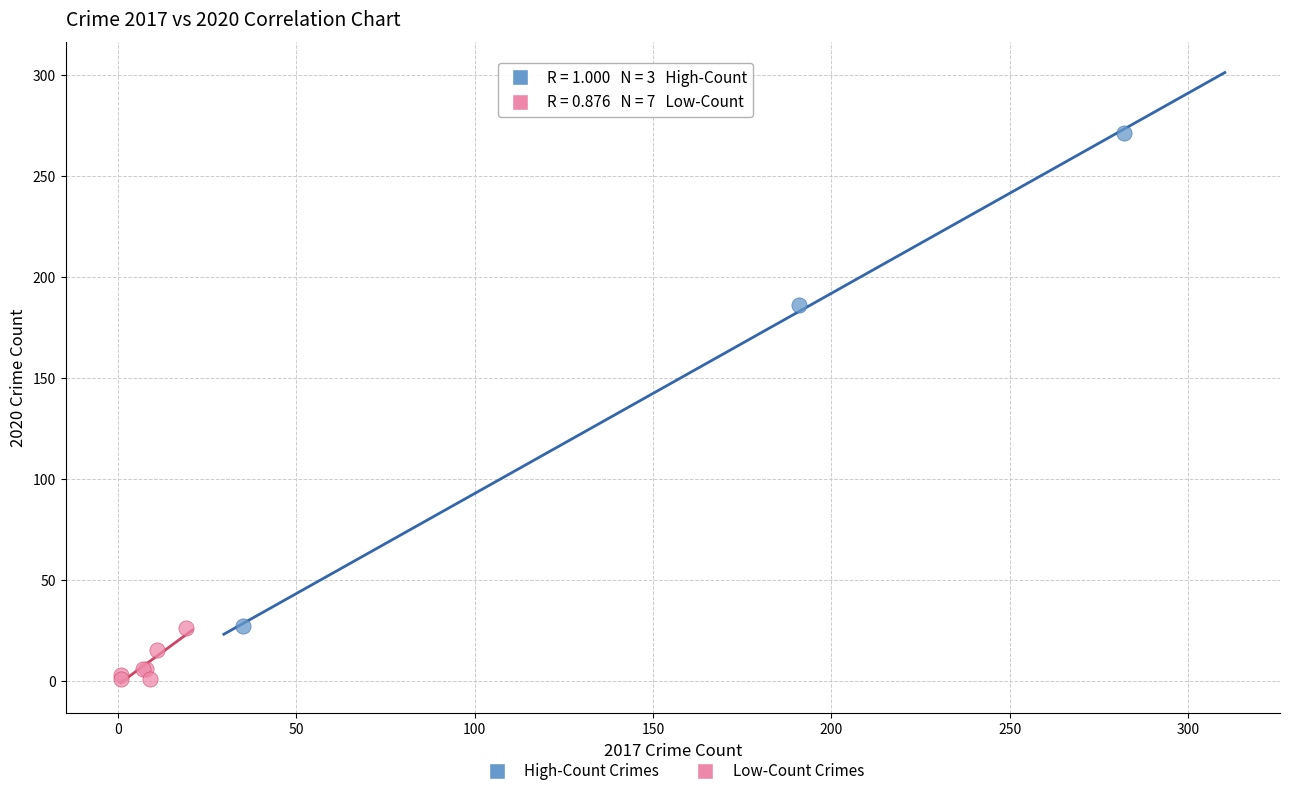

Which series has the widest spread of Y values?

High-Count Crimes